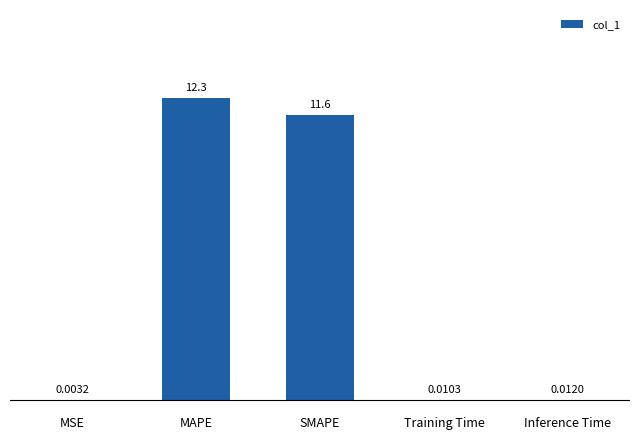

Which category has the highest value across all series?

MAPE